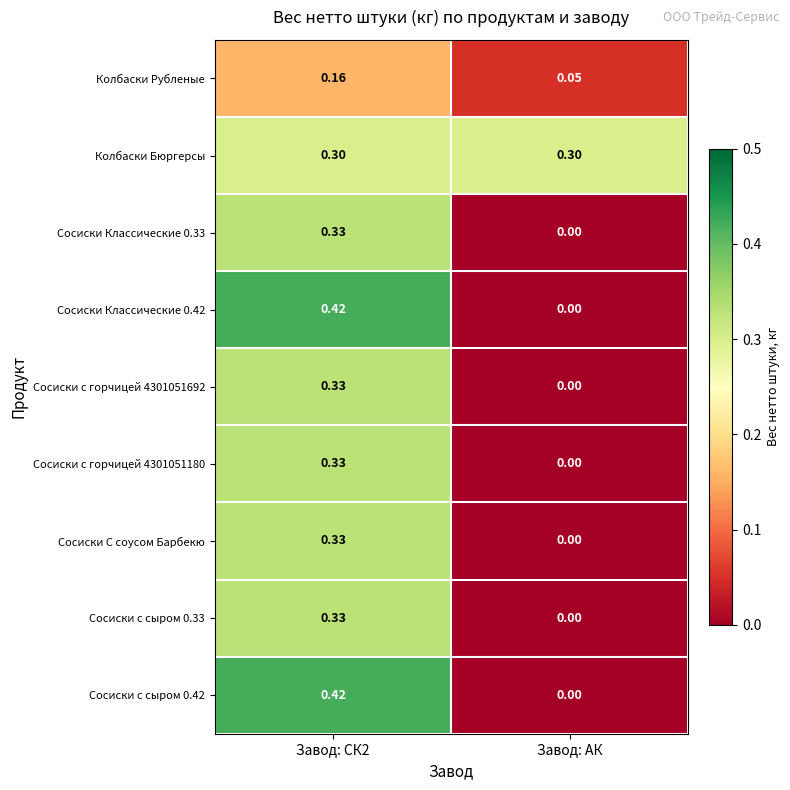

At which label does Колбаски Рубленые reach its minimum?

Завод: АК